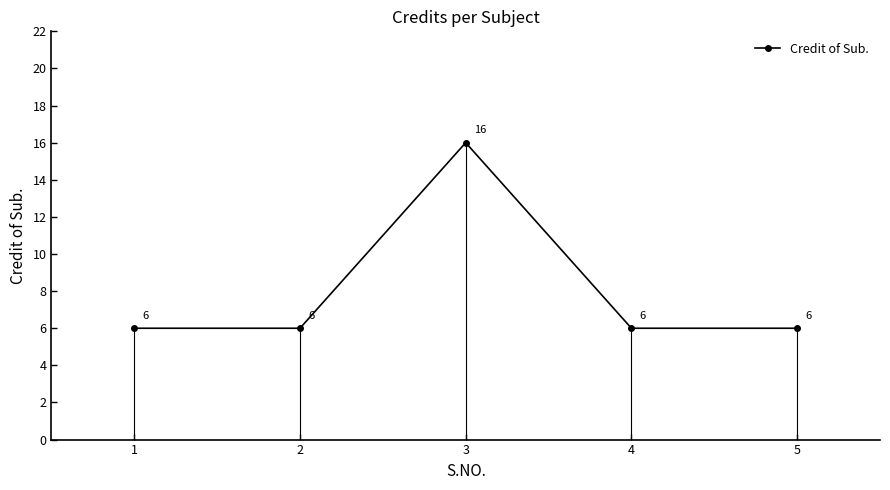

What is the lowest value of the Credit of Sub. series?

6